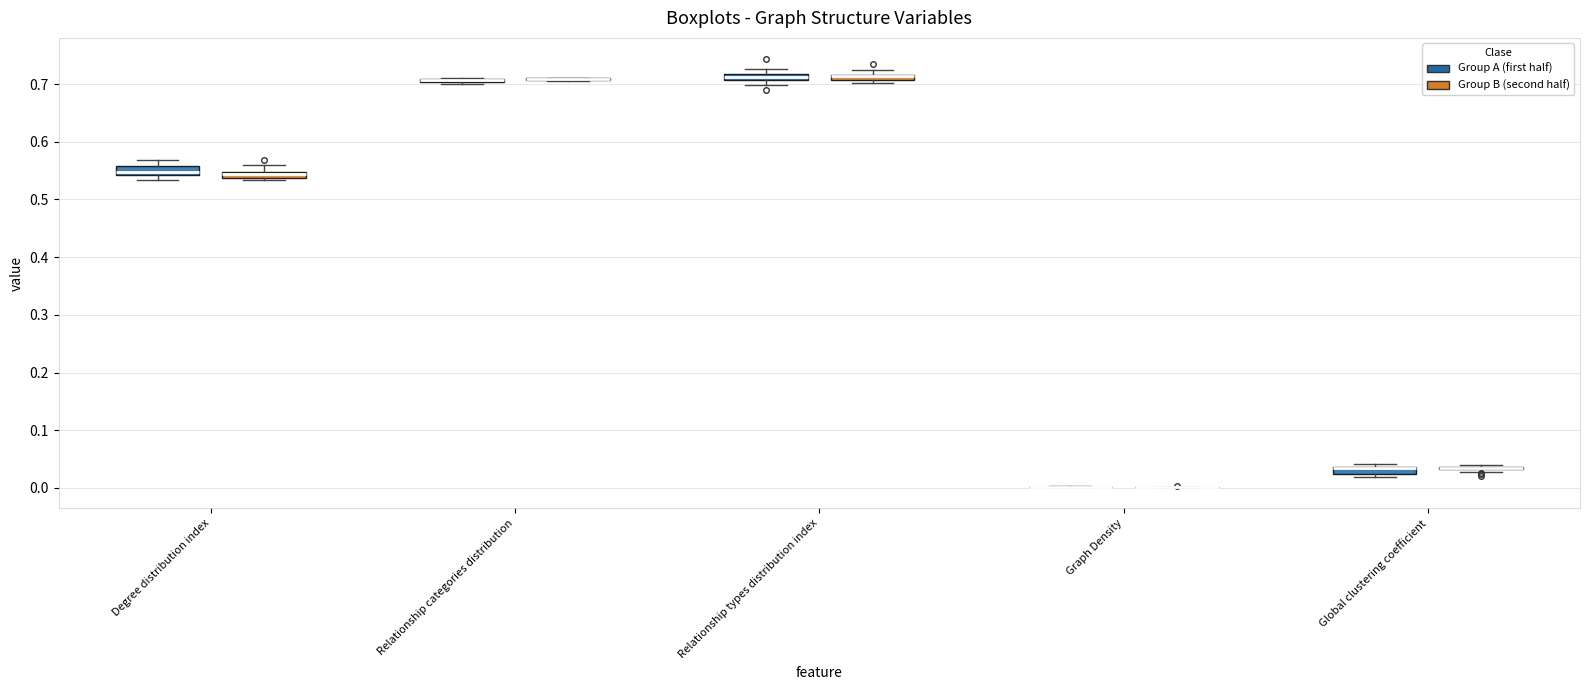

Where is the lower edge of the box for Relationship types distribution index (Group A (first half)) on the y-axis? The values are not printed on the chart, so give them approximately, as read against the axis.

0.71